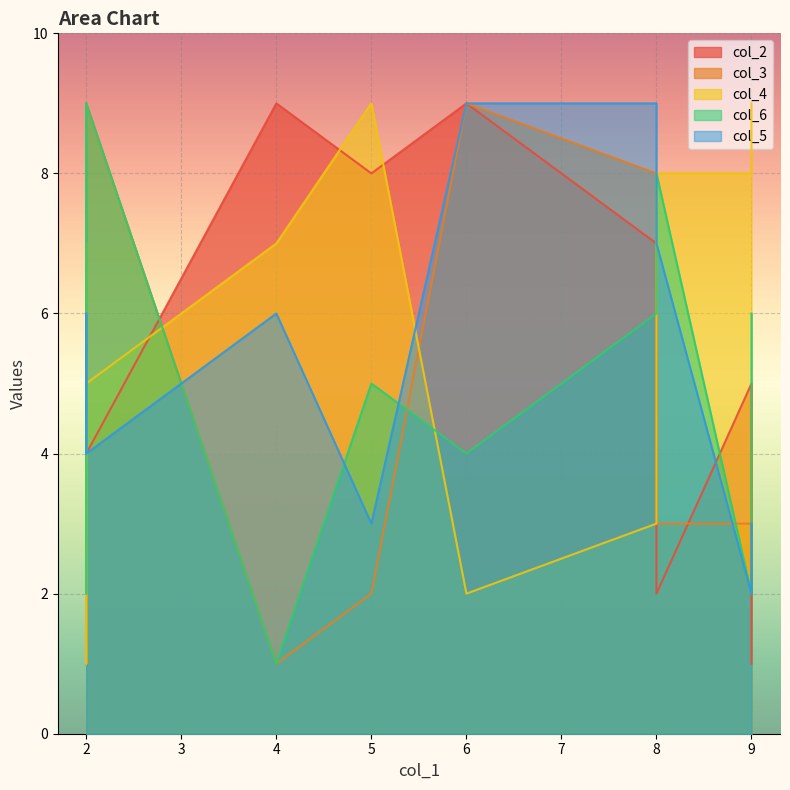

Which series has the largest total across all categories?

col_4